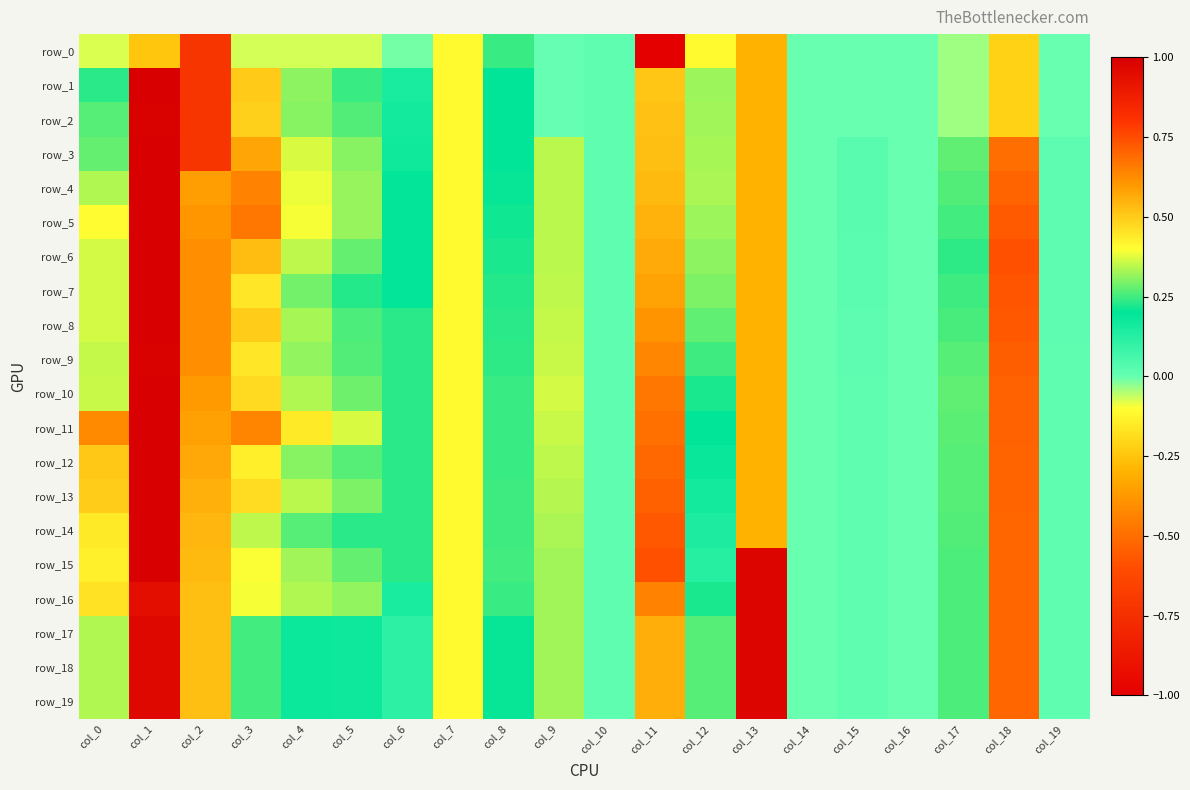

How many categories are shown in the chart?

20